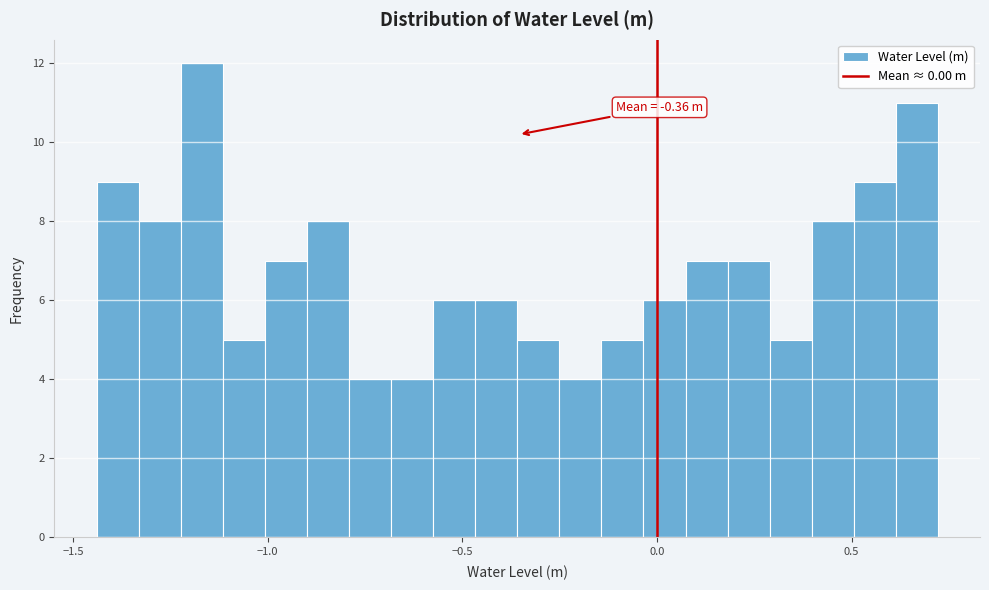

Around what value on the x-axis is the tallest bar? Give the approximate position of its centre, as read against the axis.

-1.15